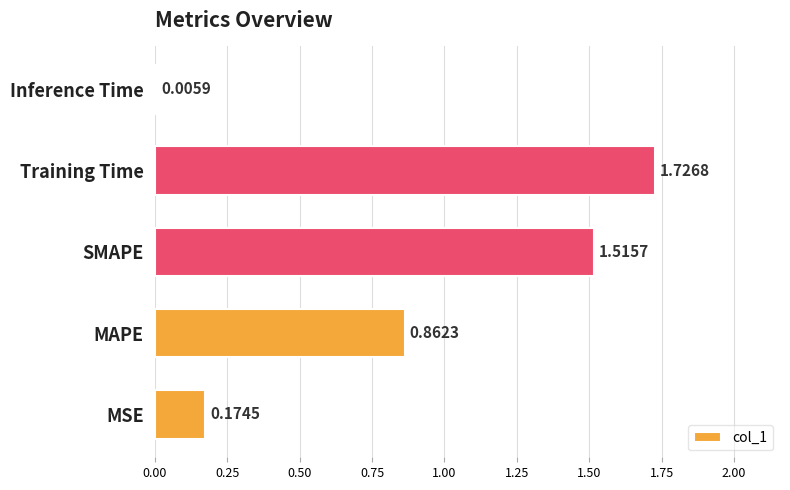

Which has a higher value, Inference Time or SMAPE?

SMAPE